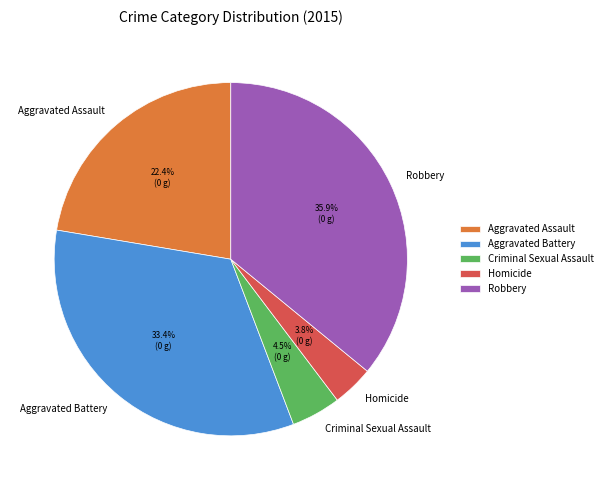

What is the largest slice in the pie chart?

Robbery